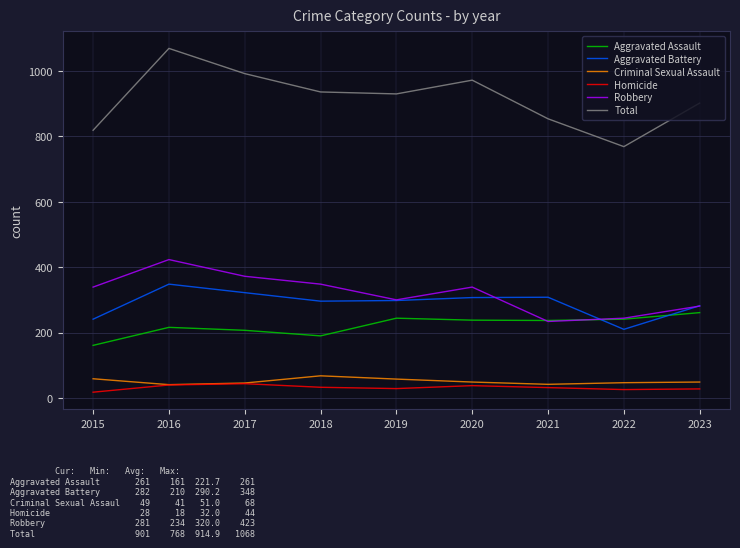

In Criminal Sexual Assault, how many points are higher than both neighbors (excluding endpoints)?

1